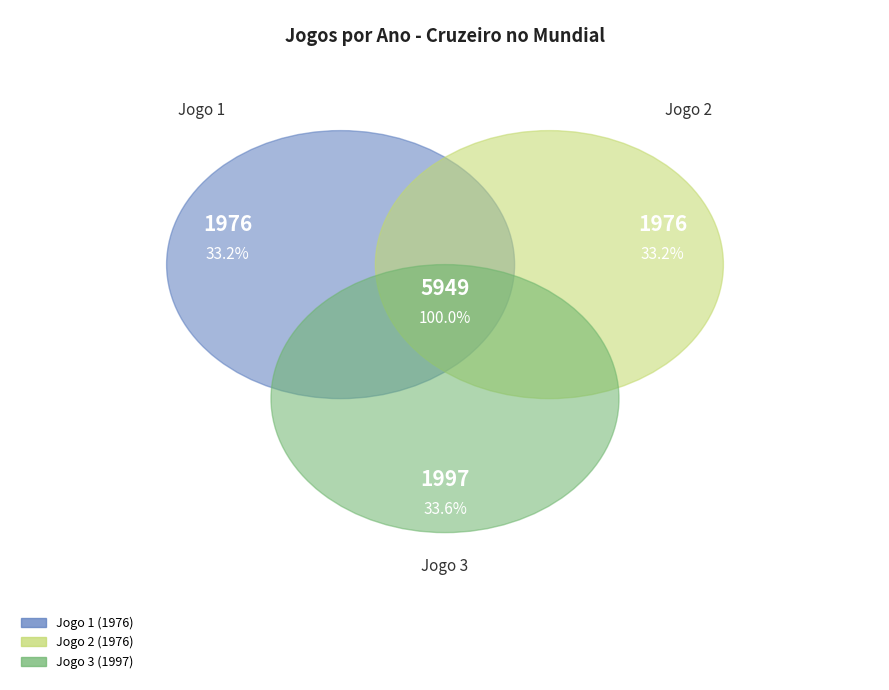

What percentage is the Jogo 2 slice, to the nearest percent?

33%